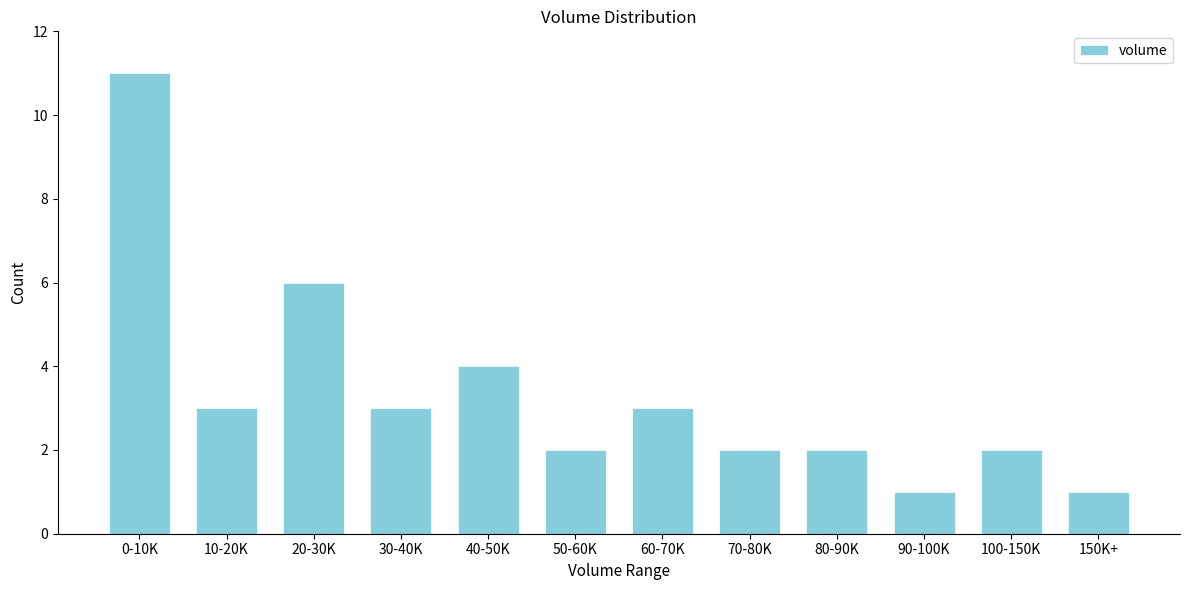

Reading right to left, transcribe all the data shown in this chart.

150K+=1	100-150K=2	90-100K=1	80-90K=2	70-80K=2	60-70K=3	50-60K=2	40-50K=4	30-40K=3	20-30K=6	10-20K=3	0-10K=11